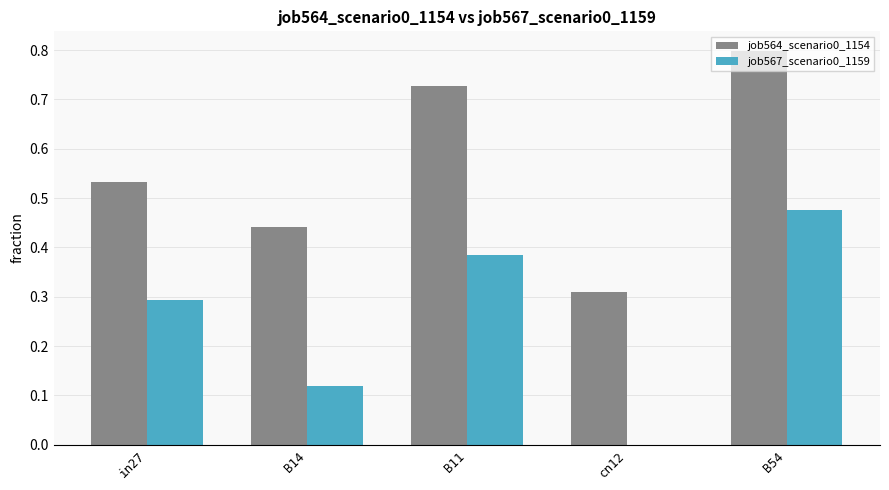

What is the sum of all job567_scenario0_1159 values?

1.3